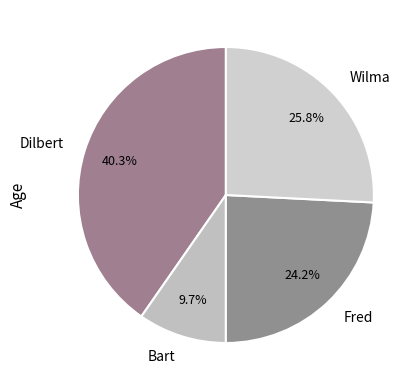

What percentage is the Wilma slice, to the nearest percent?

26%